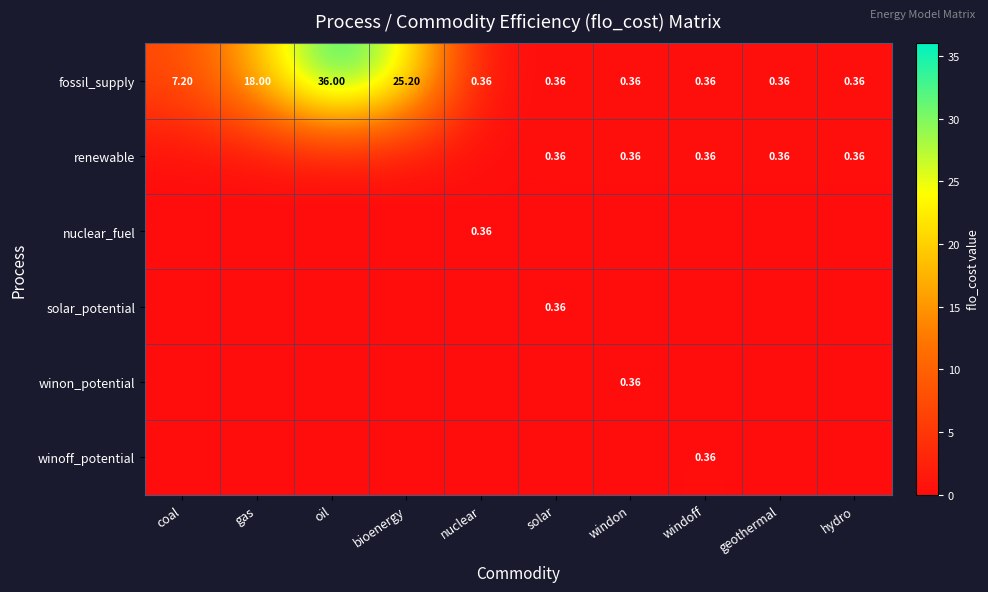

The nuclear_fuel series shows 0.0 at gas. True or false?

True